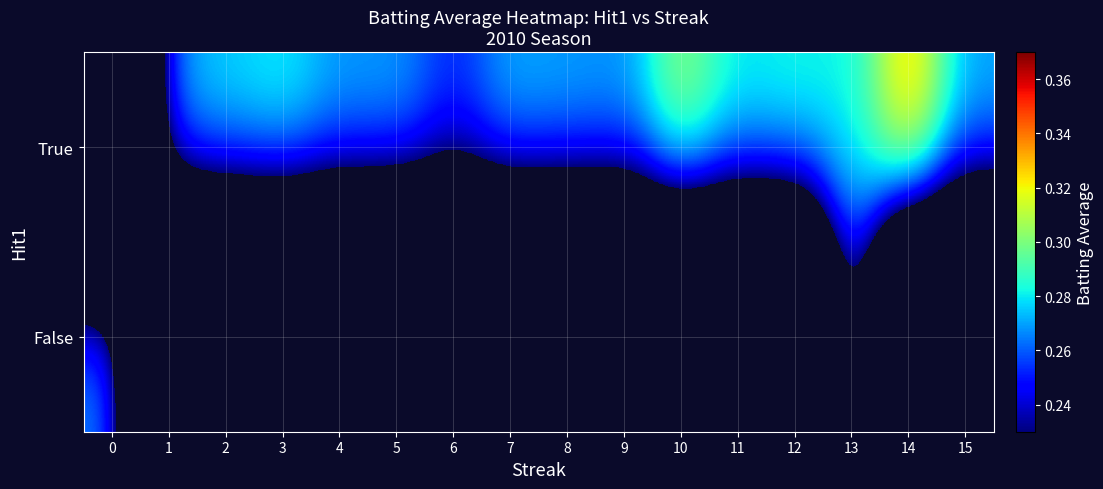

Which label corresponds to the largest value in the chart?

14